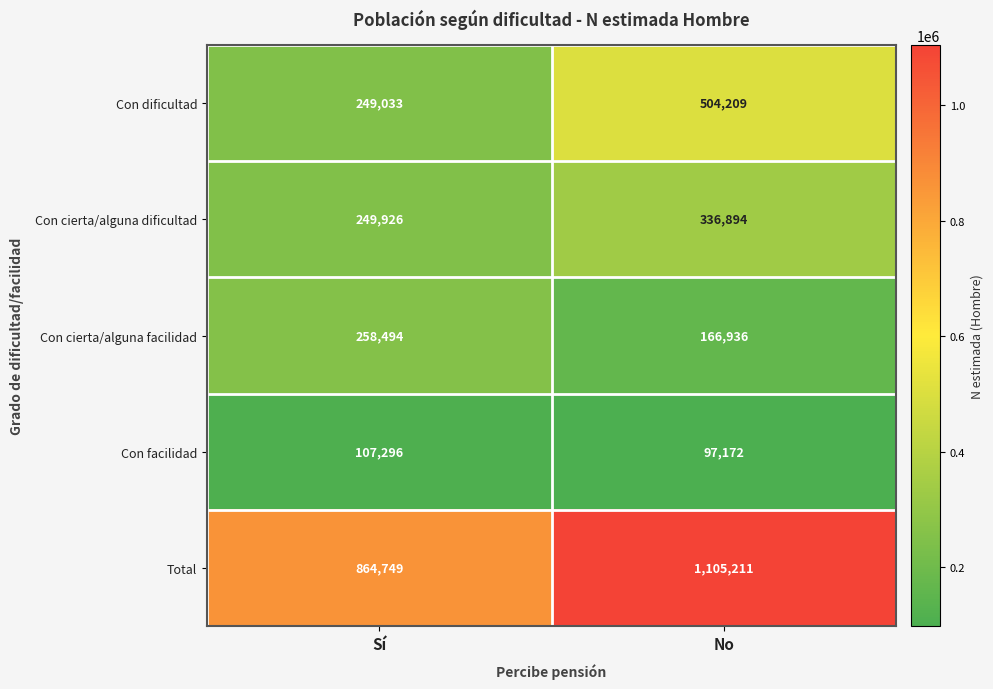

What is the total value across all series at Sí?

1729498